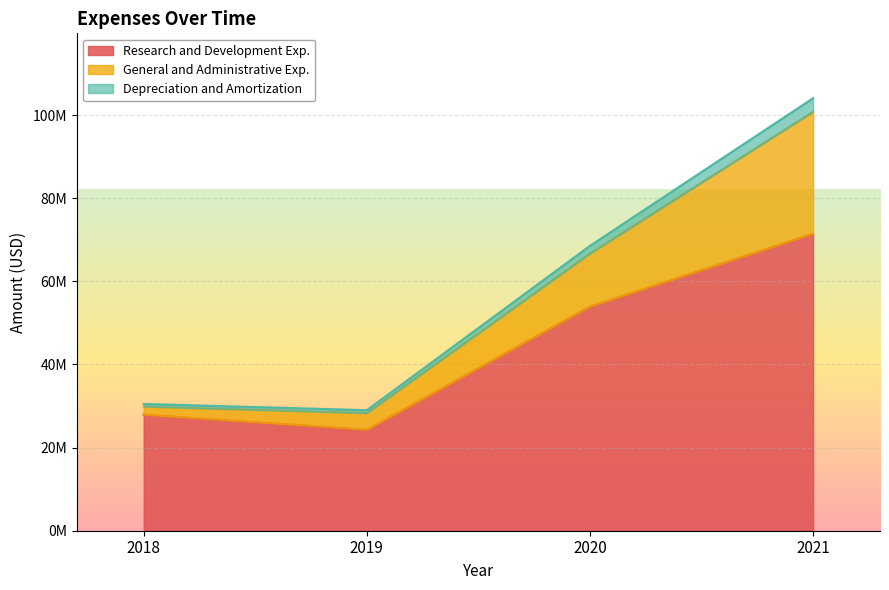

True or false: Research and Development Exp. has more than 1 interior local peaks.

False